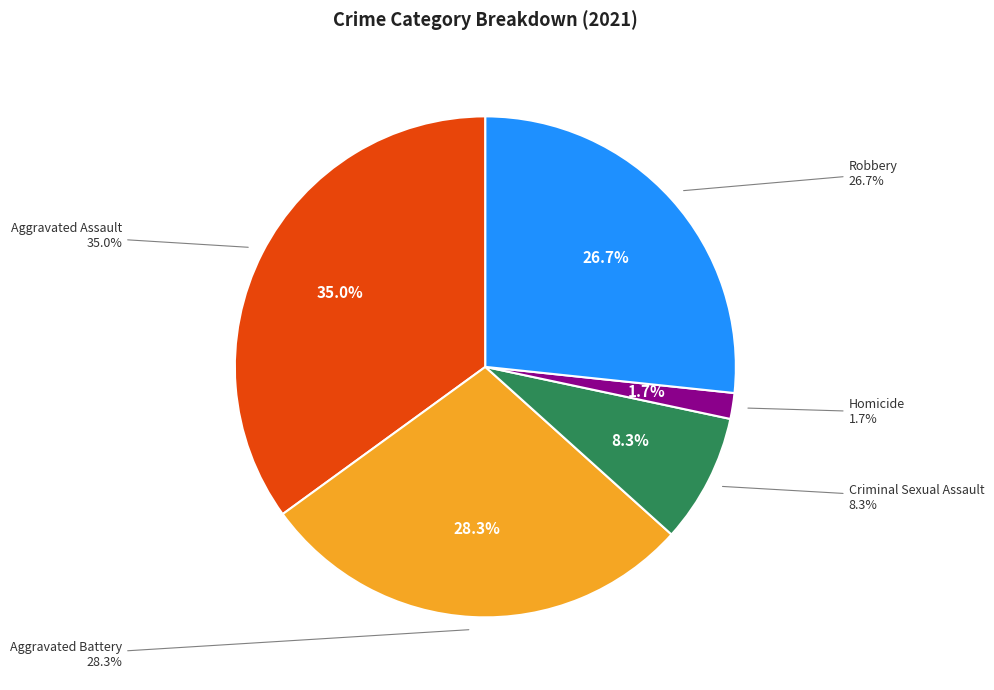

Does Robbery represent more than half of the total?

No